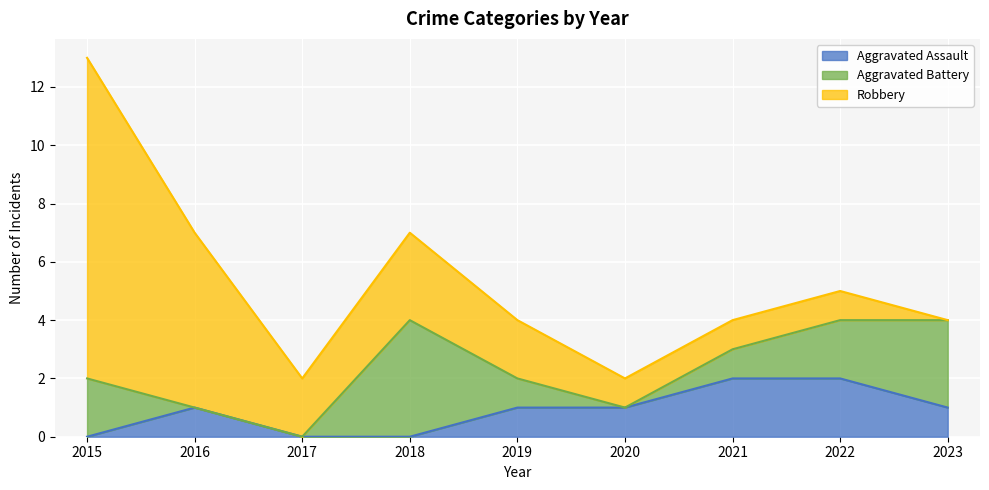

How many interior local valleys does the Robbery series have?

1